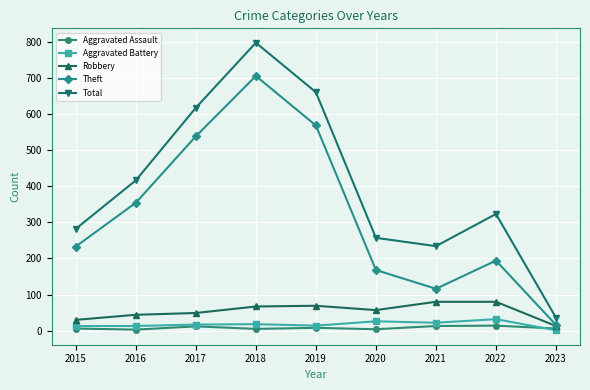

The value of Theft at 2016 is 354. True or false?

True